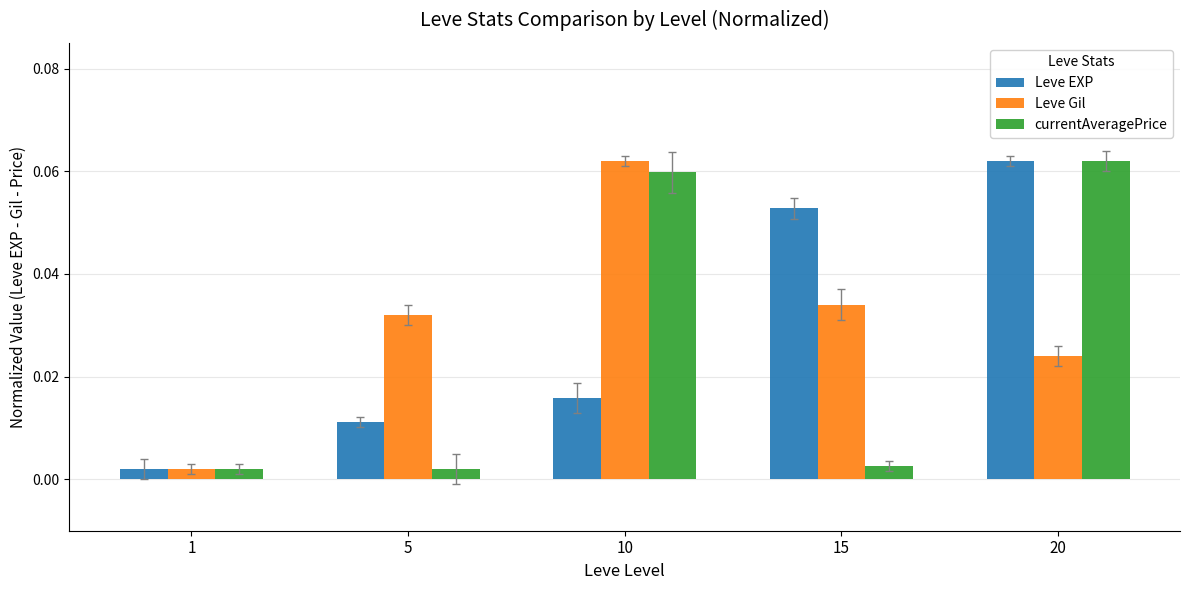

The value of currentAveragePrice at 20 is 0.0. True or false?

False